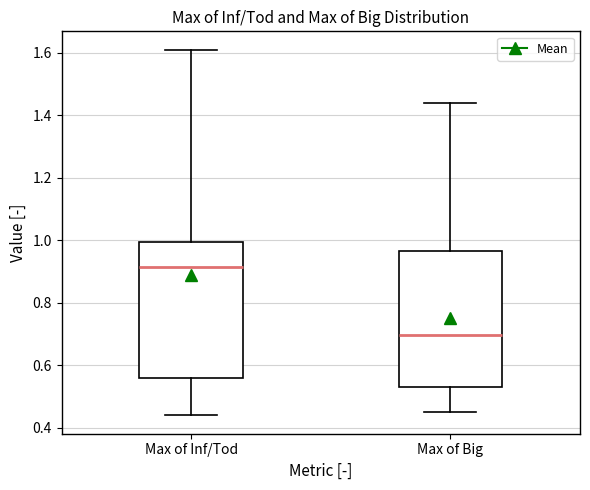

Reading left to right, transcribe this box plot: for each box, give where its median line is, the range the box spans, and where its two whiskers end, as read against the y-axis. The values are not printed on the chart, so give them approximately, as read against the axis.

Max of Inf/Tod: median 0.92, box 0.56 to 1.00, whiskers 0.44 to 1.62
Max of Big: median 0.70, box 0.54 to 0.96, whiskers 0.46 to 1.44